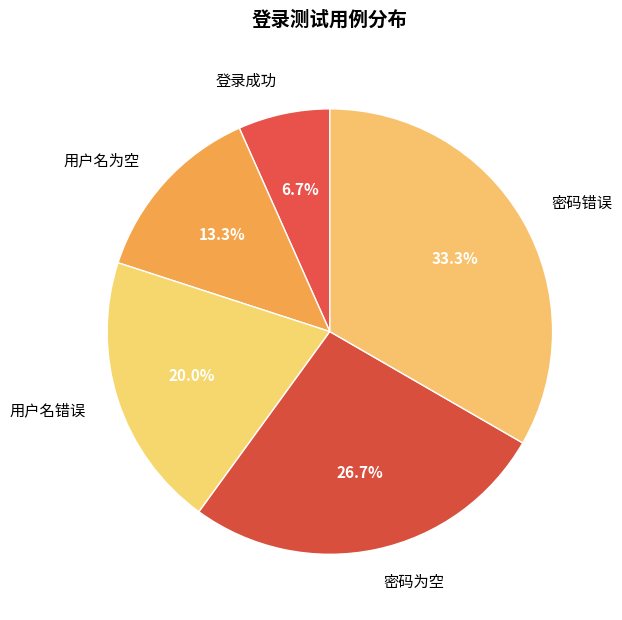

The 用户名为空 slice represents 20% of the pie. True or false?

False